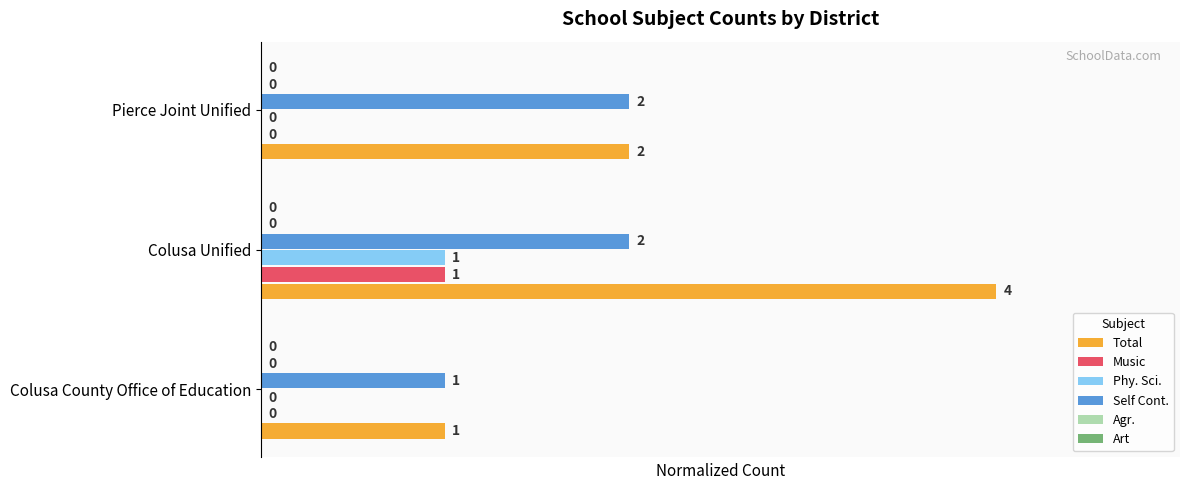

How many categories are shown in the chart?

3